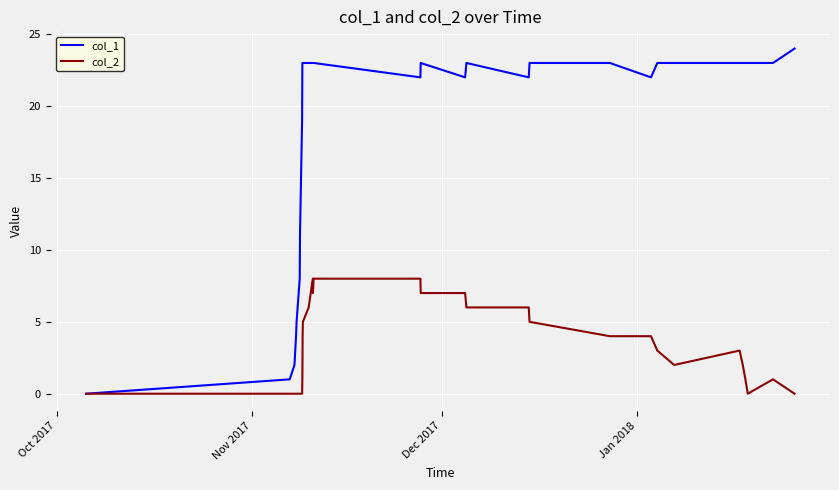

Which series has the largest total across all categories?

col_1